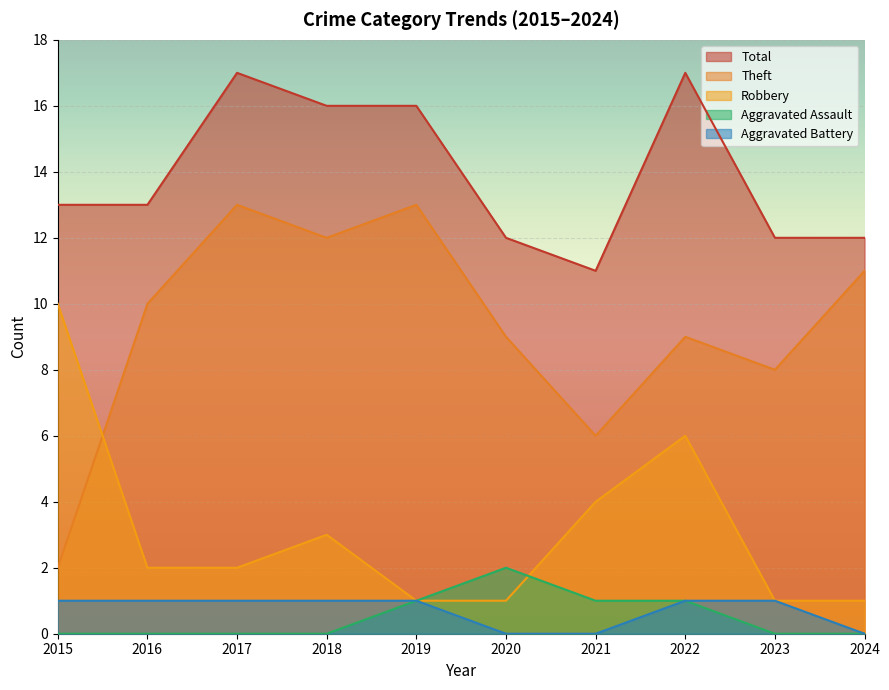

Reading left to right, extract all data points from this chart.

Robbery: 2015=10	2016=2	2017=2	2018=3	2019=1	2020=1	2021=4	2022=6	2023=1	2024=1
Theft: 2015=2	2016=10	2017=13	2018=12	2019=13	2020=9	2021=6	2022=9	2023=8	2024=11
Aggravated Assault: 2015=0	2016=0	2017=0	2018=0	2019=1	2020=2	2021=1	2022=1	2023=0	2024=0
Aggravated Battery: 2015=1	2016=1	2017=1	2018=1	2019=1	2020=0	2021=0	2022=1	2023=1	2024=0
Total: 2015=13	2016=13	2017=17	2018=16	2019=16	2020=12	2021=11	2022=17	2023=12	2024=12